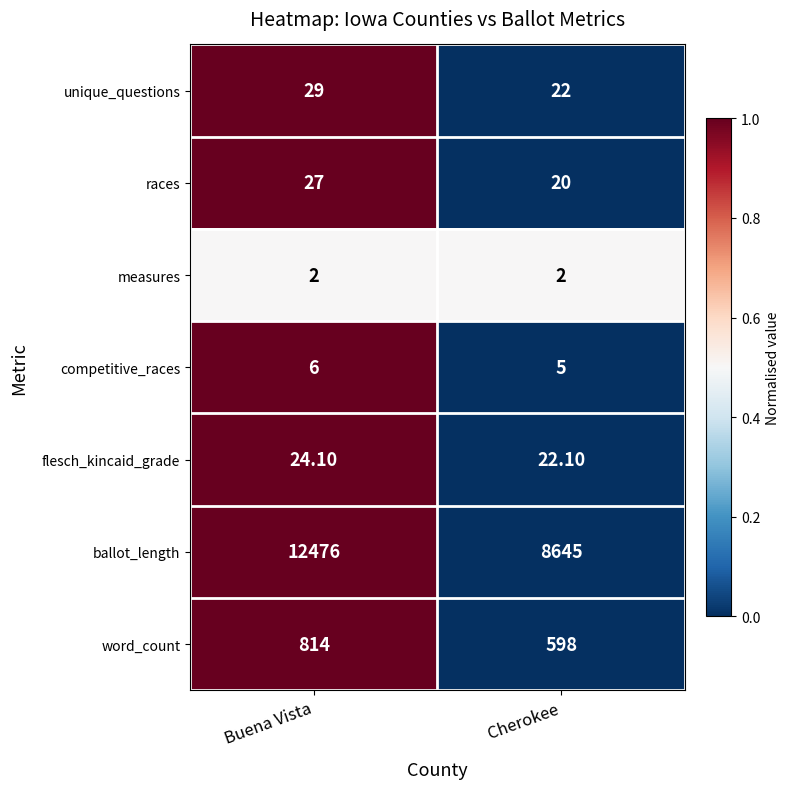

What is the sum of the measures values at Cherokee and Buena Vista?

4.0